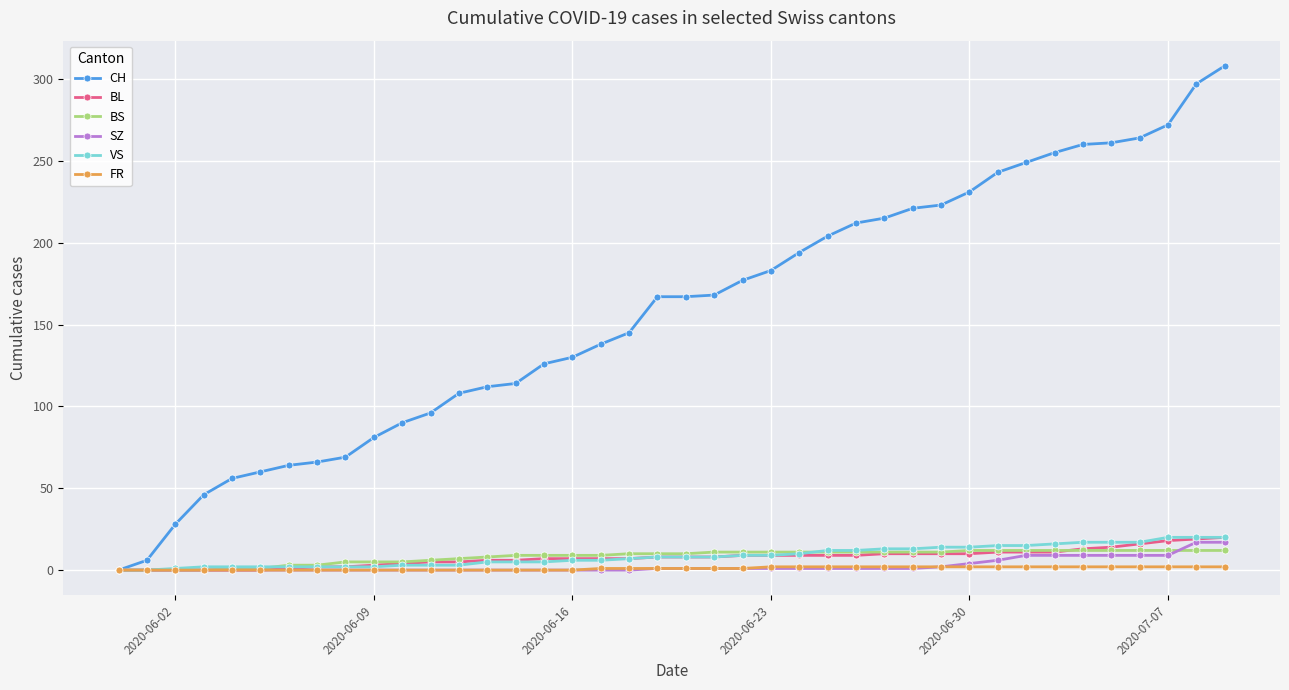

How many values in CH are above zero?

39